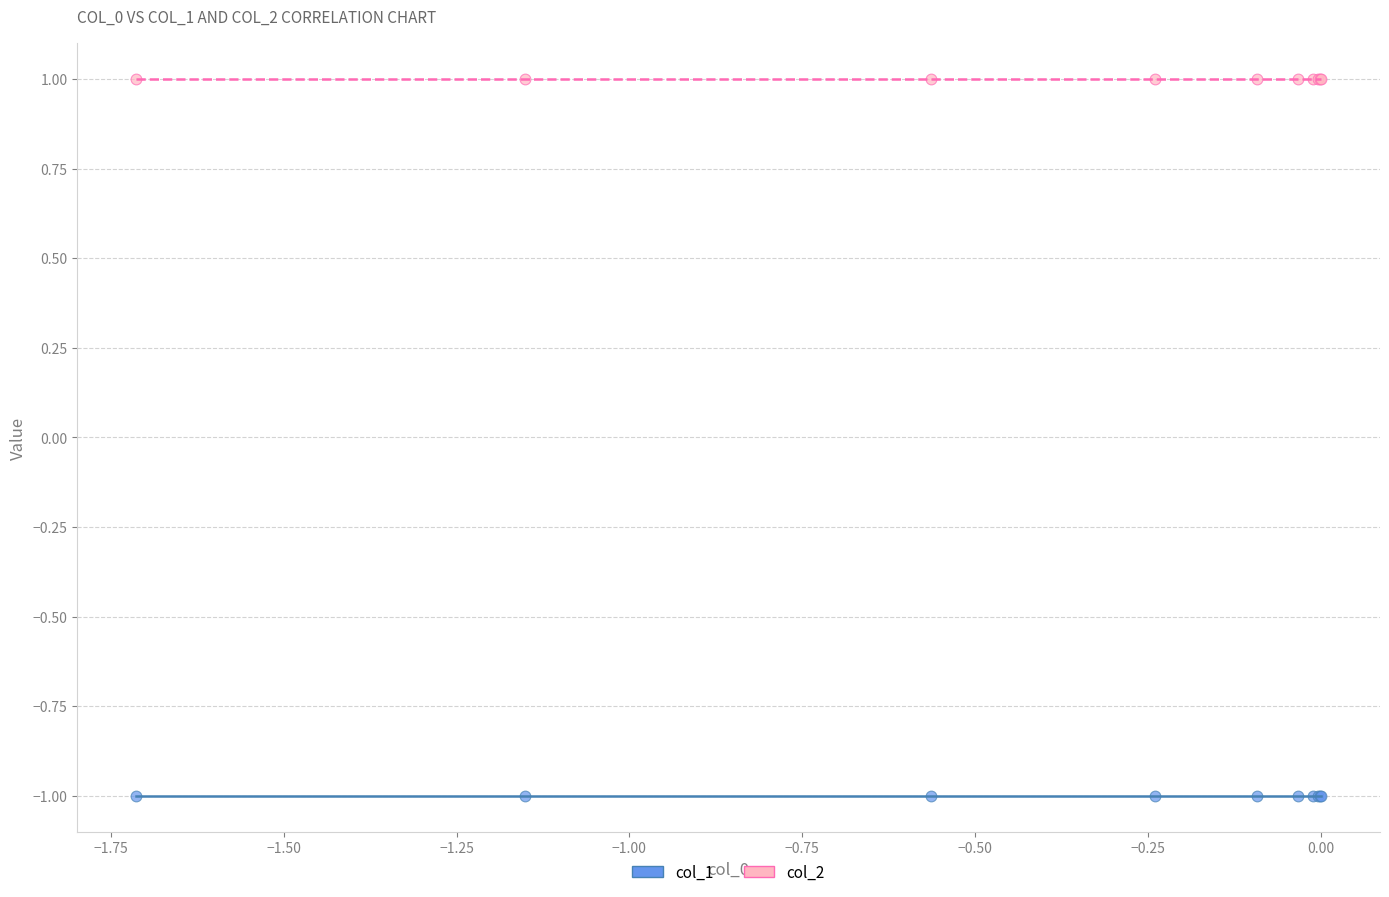

Which series contains the highest Y value?

col_2